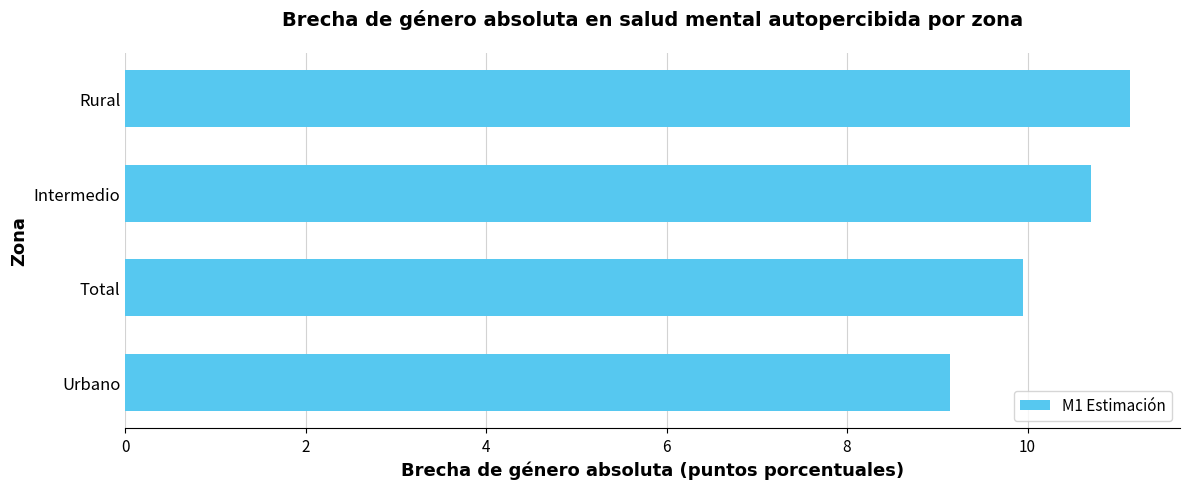

Is it true that the value at Urbano is 6.0?

False